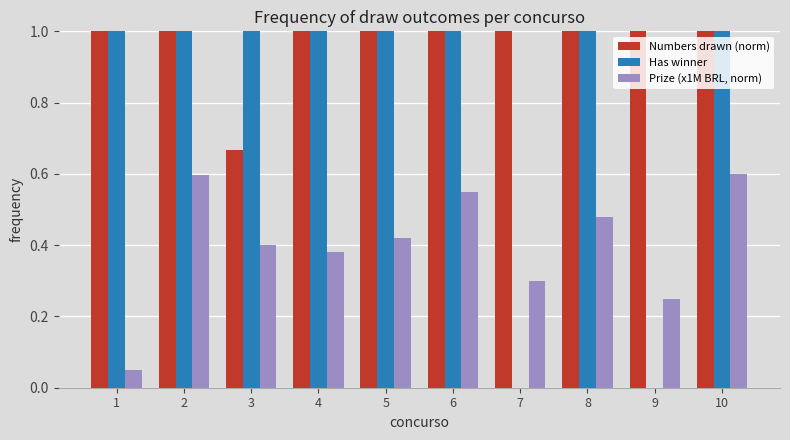

What is the maximum value shown in the chart?

1.0